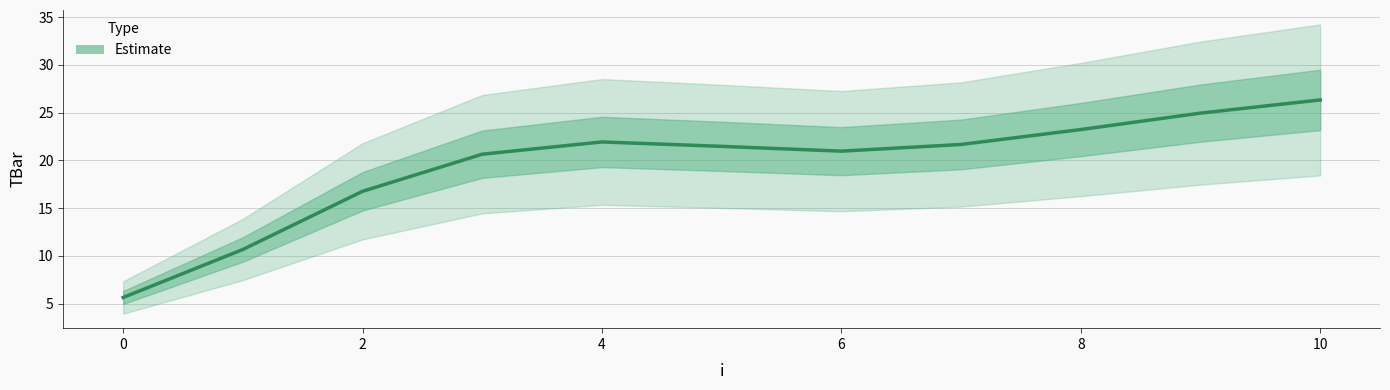

Does the chart have visible grid lines?

Yes